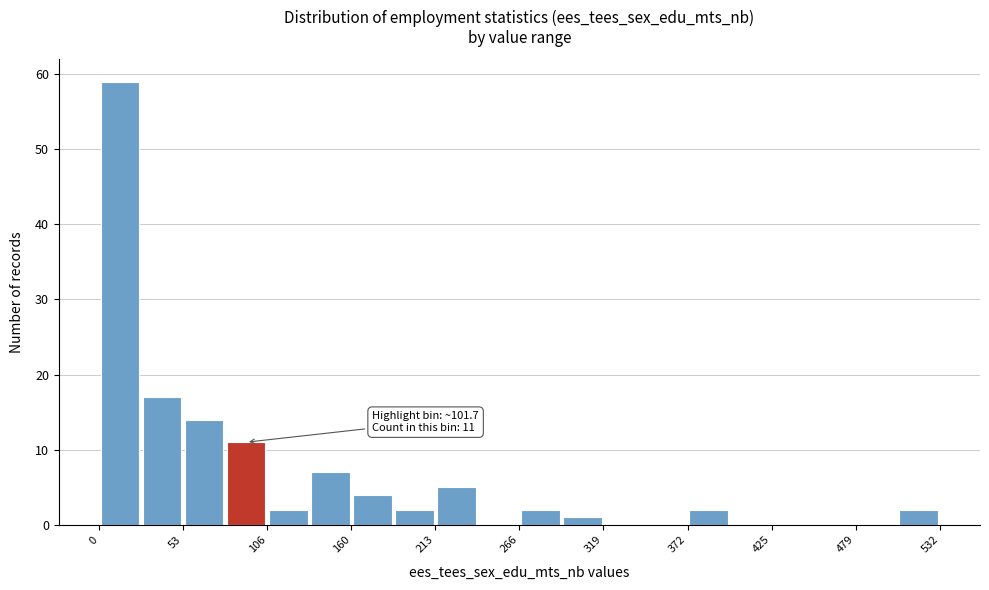

Around what value on the x-axis is the tallest bar? Give the approximate position of its centre, as read against the axis.

10